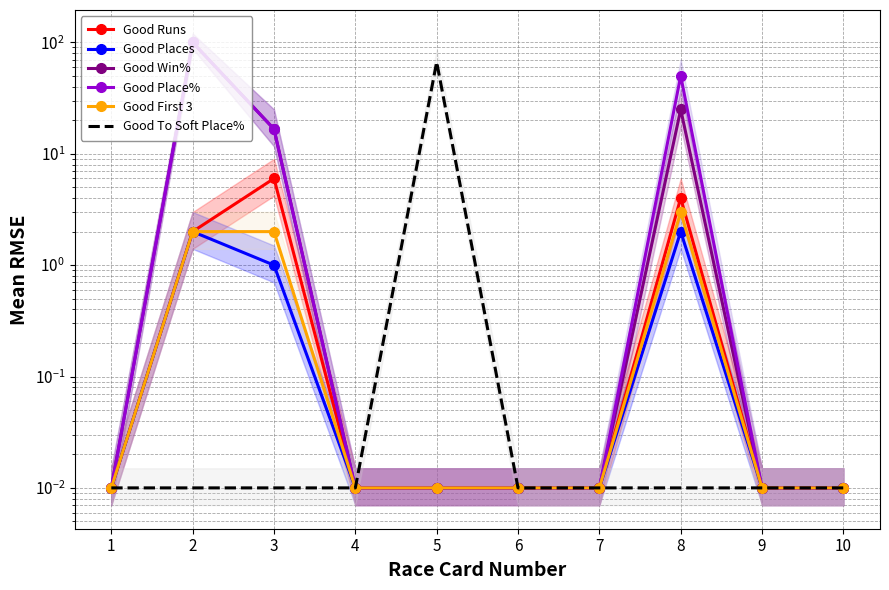

Between 2 and 4, which is larger?

2